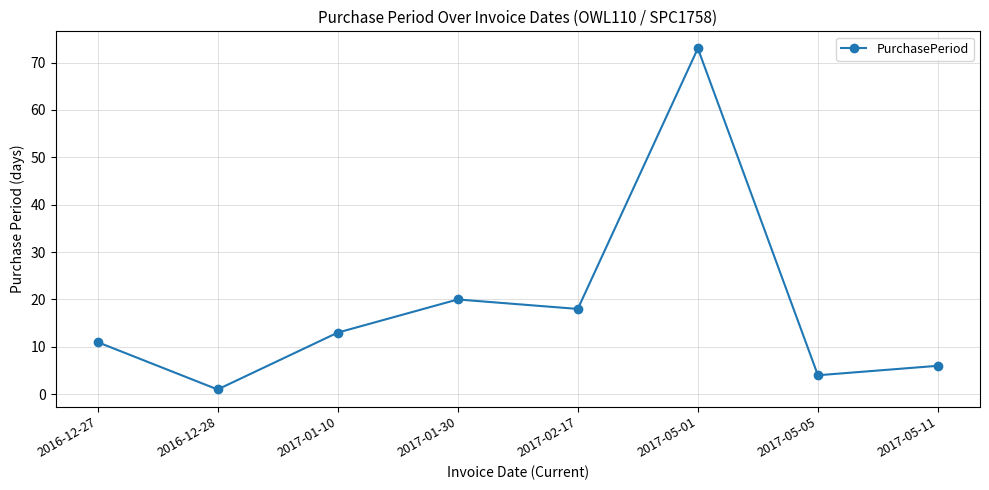

What is the greatest value displayed?

73